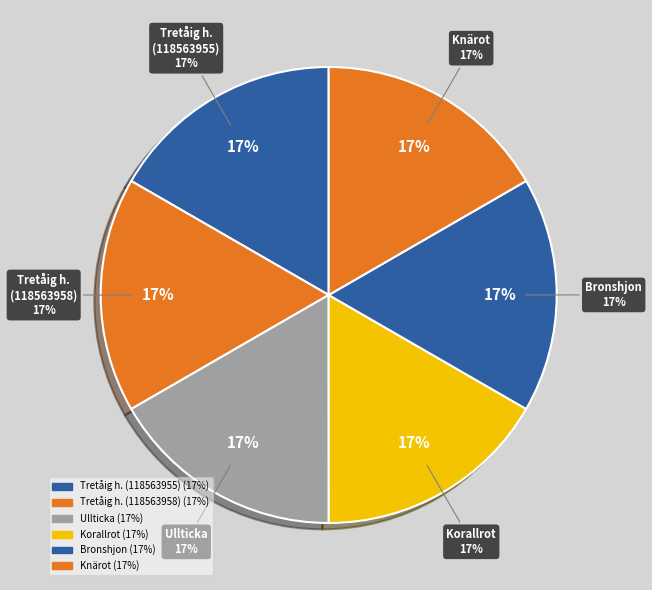

Which category has the smallest portion of the pie?

Knärot